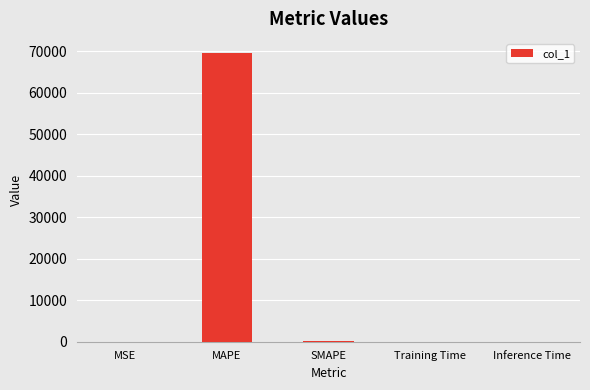

Is it true that the value at Inference Time is 0.0?

True